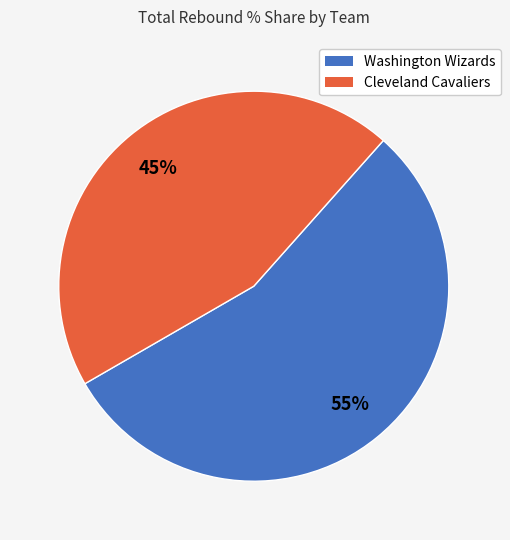

How many slices are in this pie chart?

2